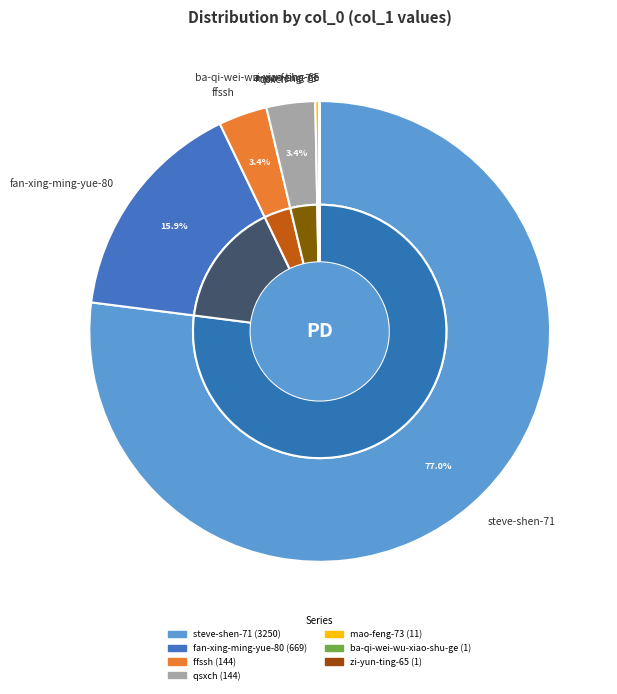

What is the change in value from fan-xing-ming-yue-80 to ffssh?

-525